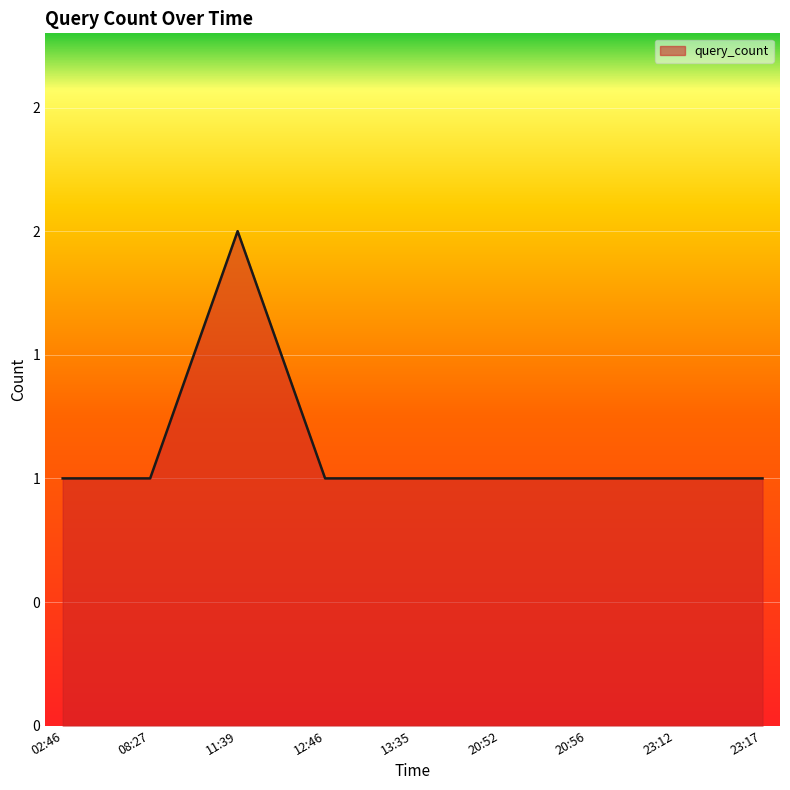

Reading left to right, list all the values displayed in this chart.

02:46=1	08:27=1	11:39=2	12:46=1	13:35=1	20:52=1	20:56=1	23:12=1	23:17=1